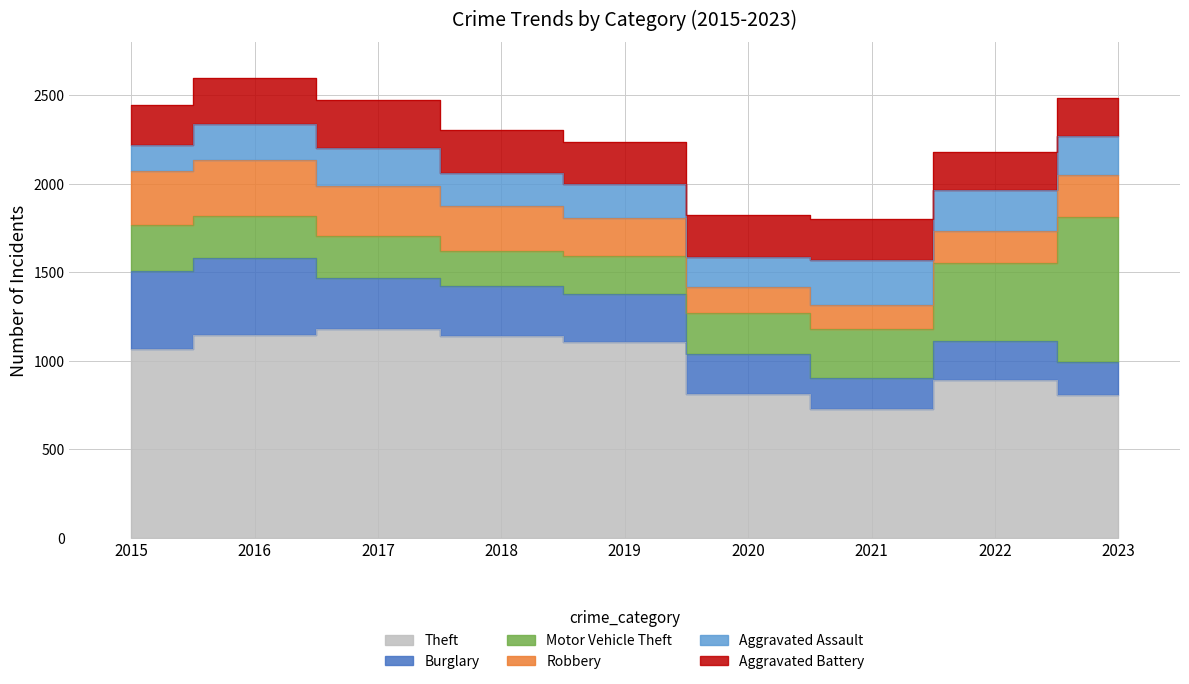

True or false: Aggravated Assault and Motor Vehicle Theft cross at least once.

False